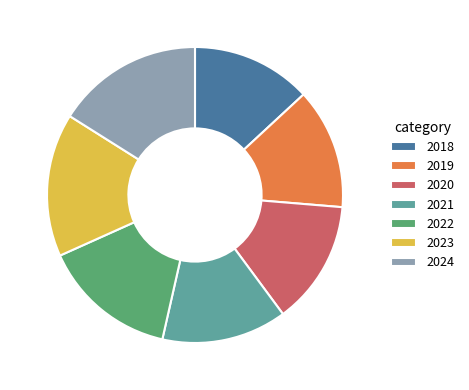

Combined, do 2018 and 2019 account for over 50%?

No